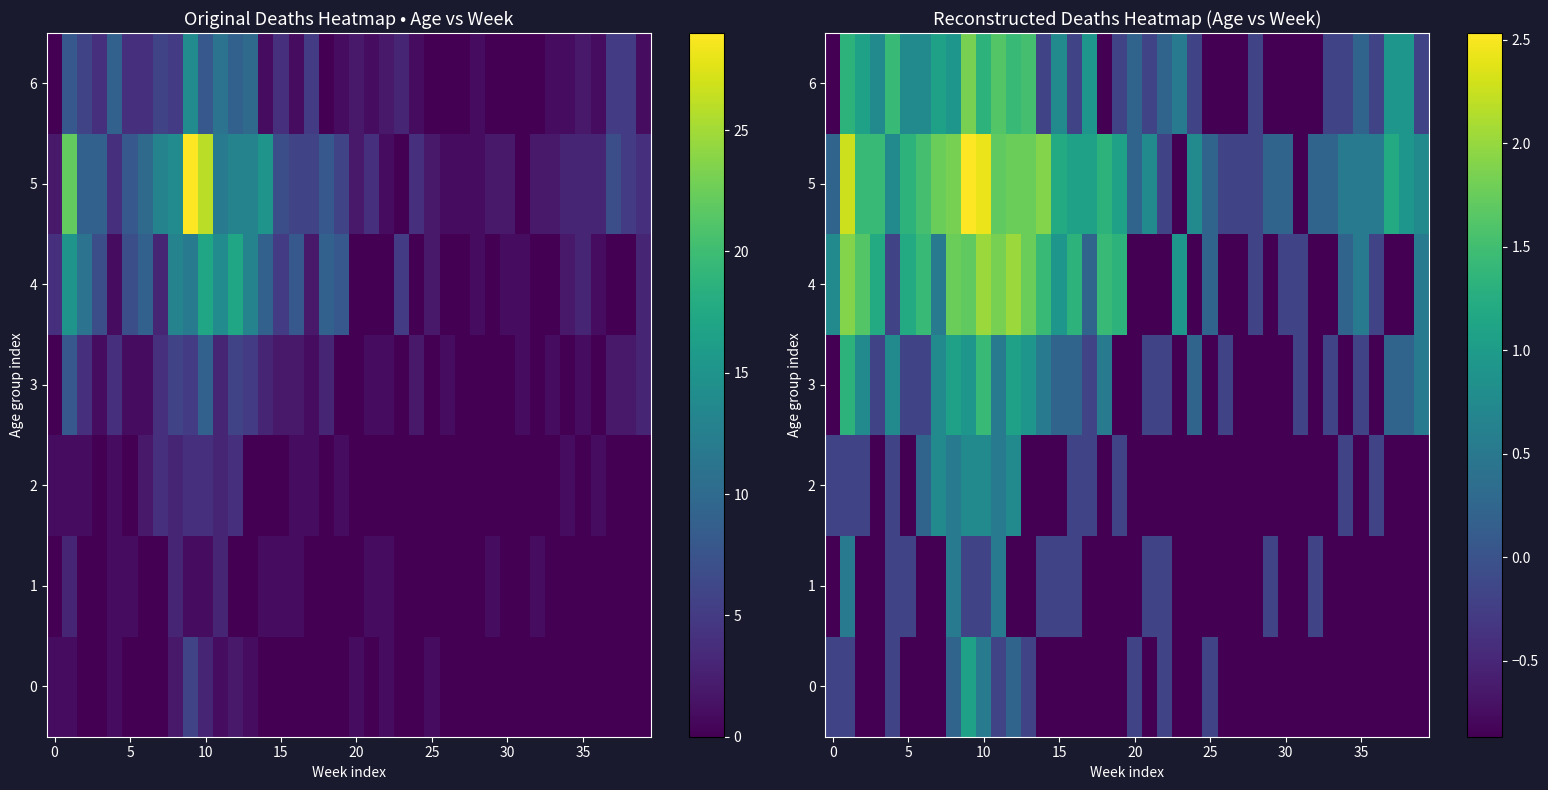

Which series has the widest spread of values?

5